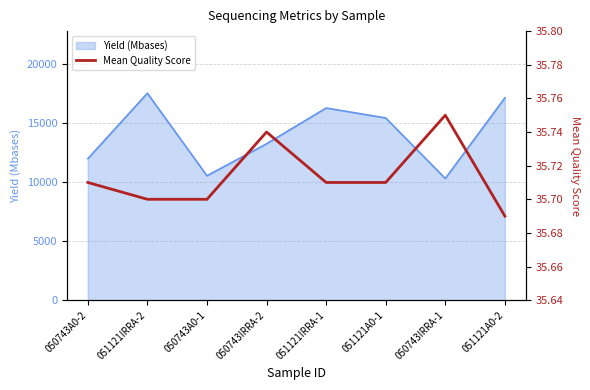

At which label is Yield (Mbases) closest to 13945?

050743IRRA-2